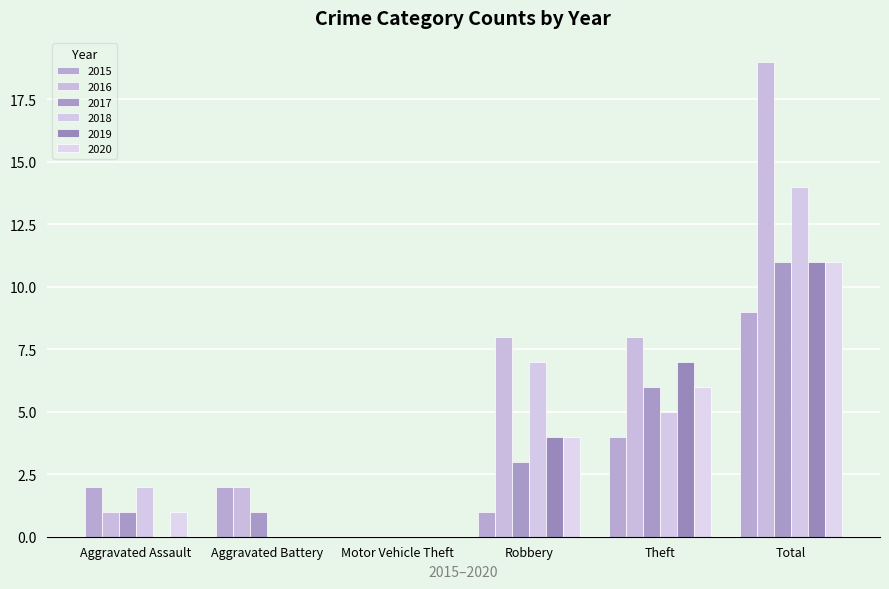

At which label is 2017 closest to 5?

Theft